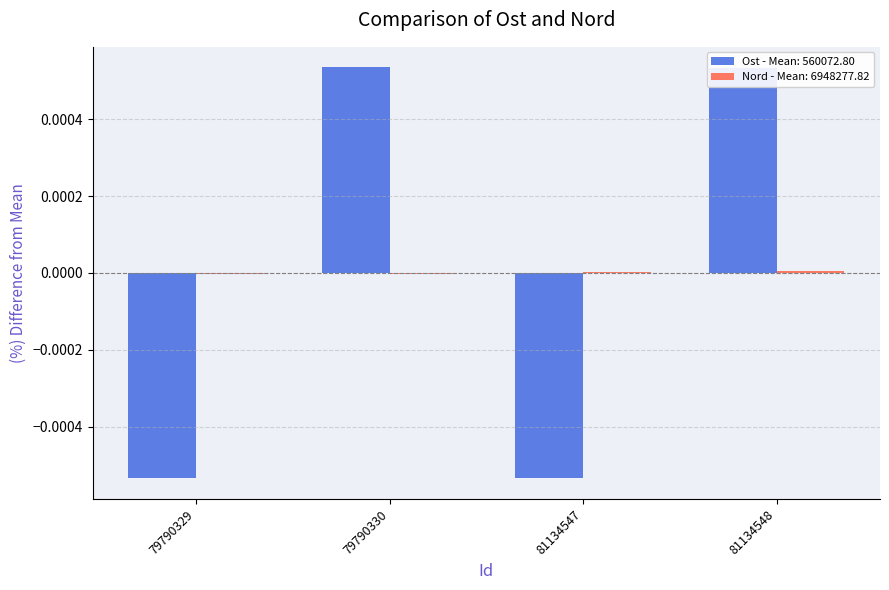

Count the number of data series in this chart.

2